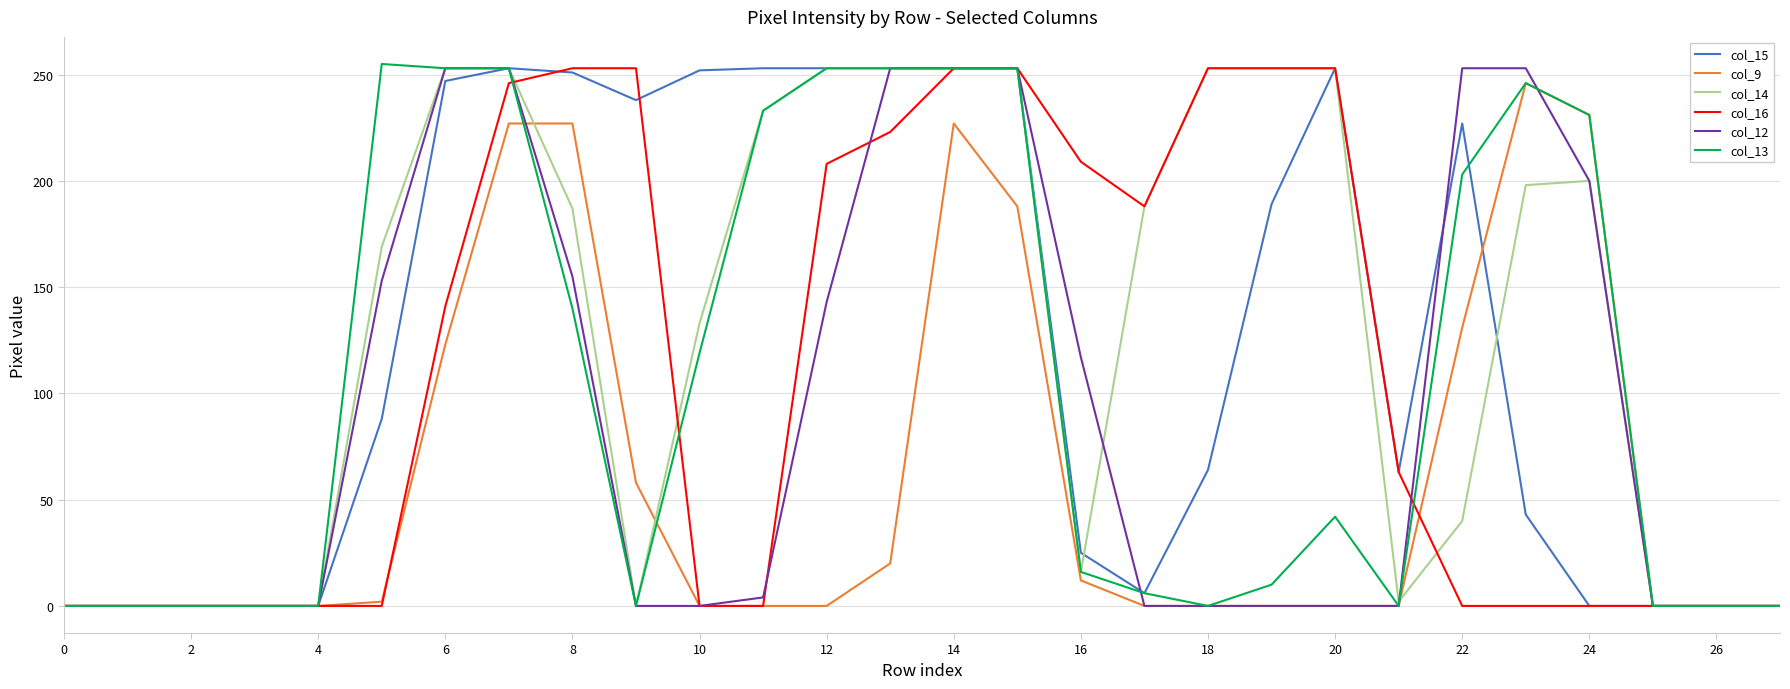

How many lines are shown in the chart?

6